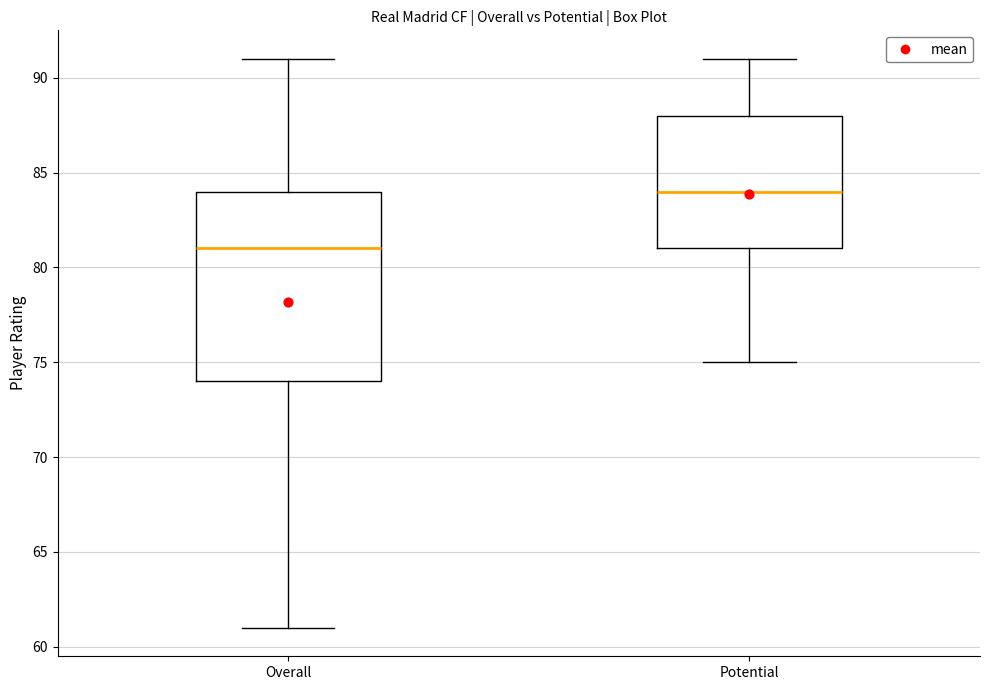

Which box has the lowest median line?

Overall